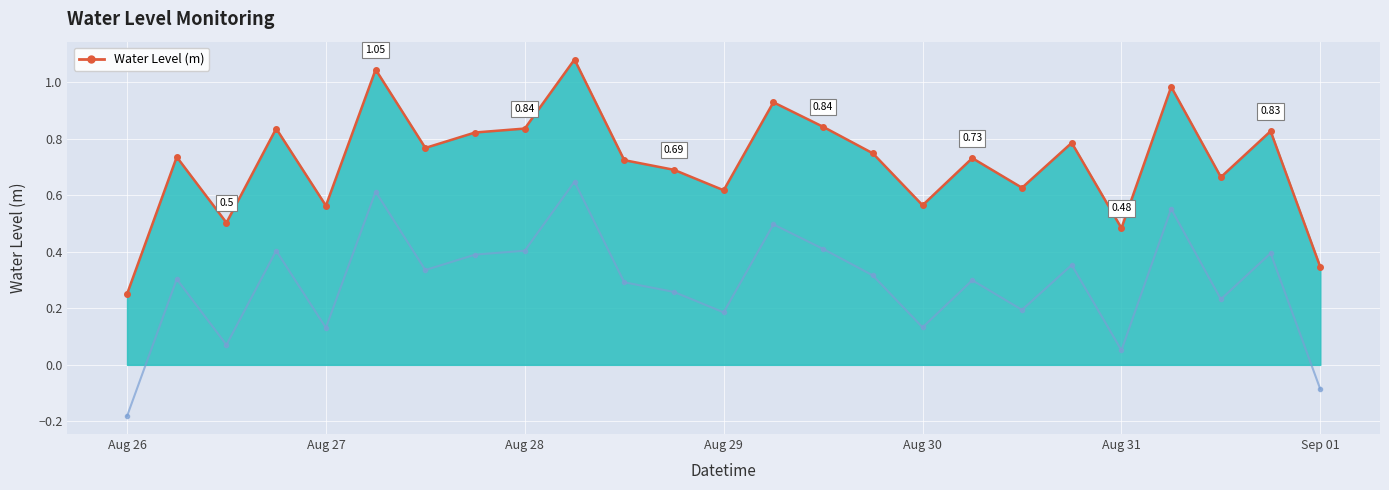

What is the label of the 21st point from the left?

Aug 31